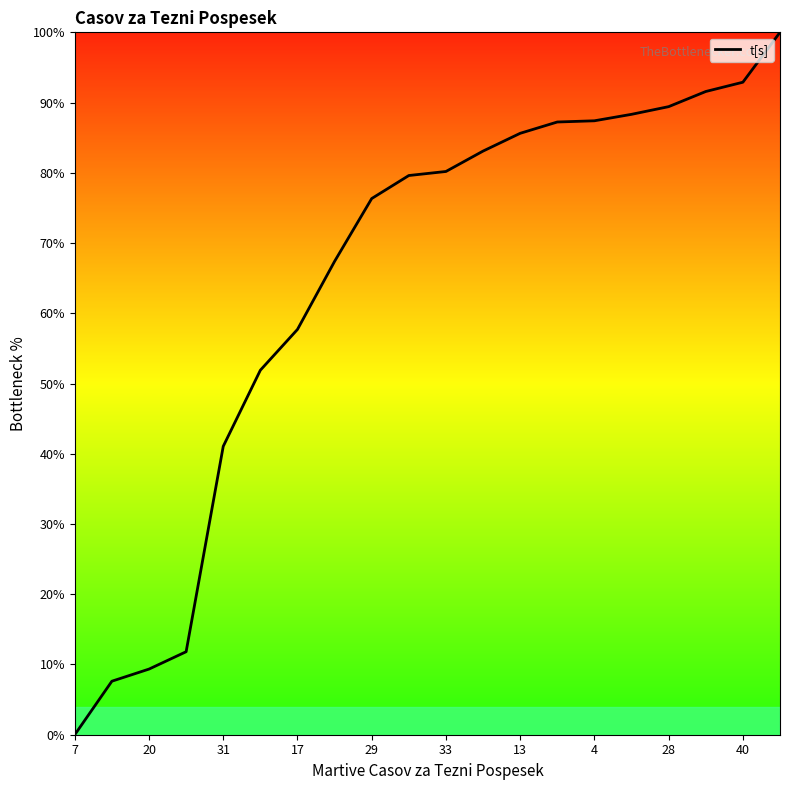

Count the number of data series in this chart.

1